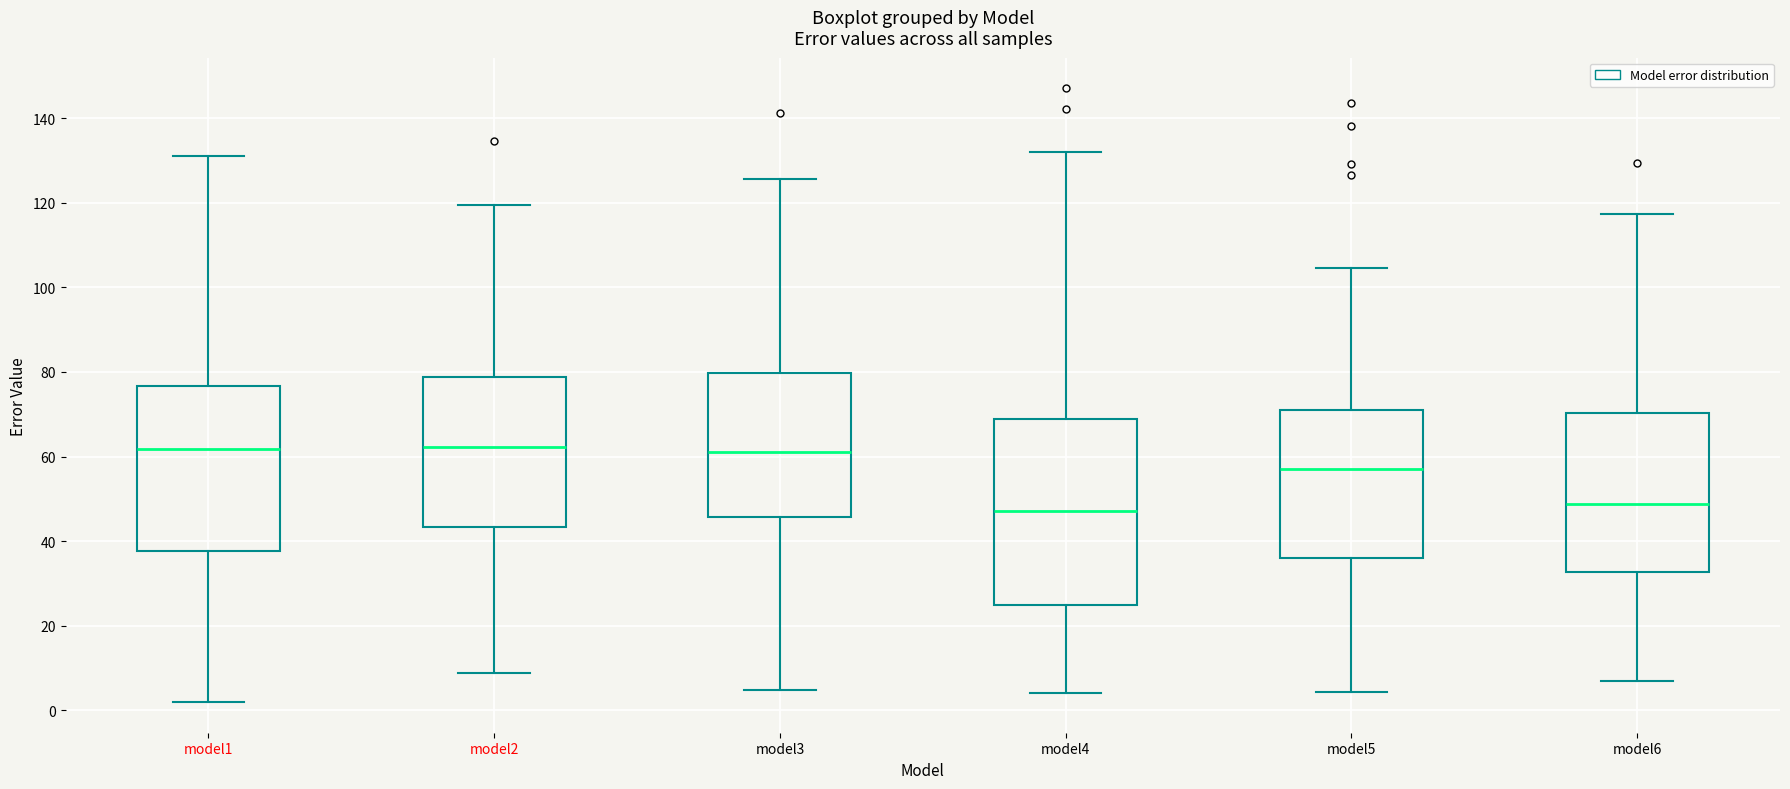

Which box is the tallest, from its lower edge to its upper edge?

model4